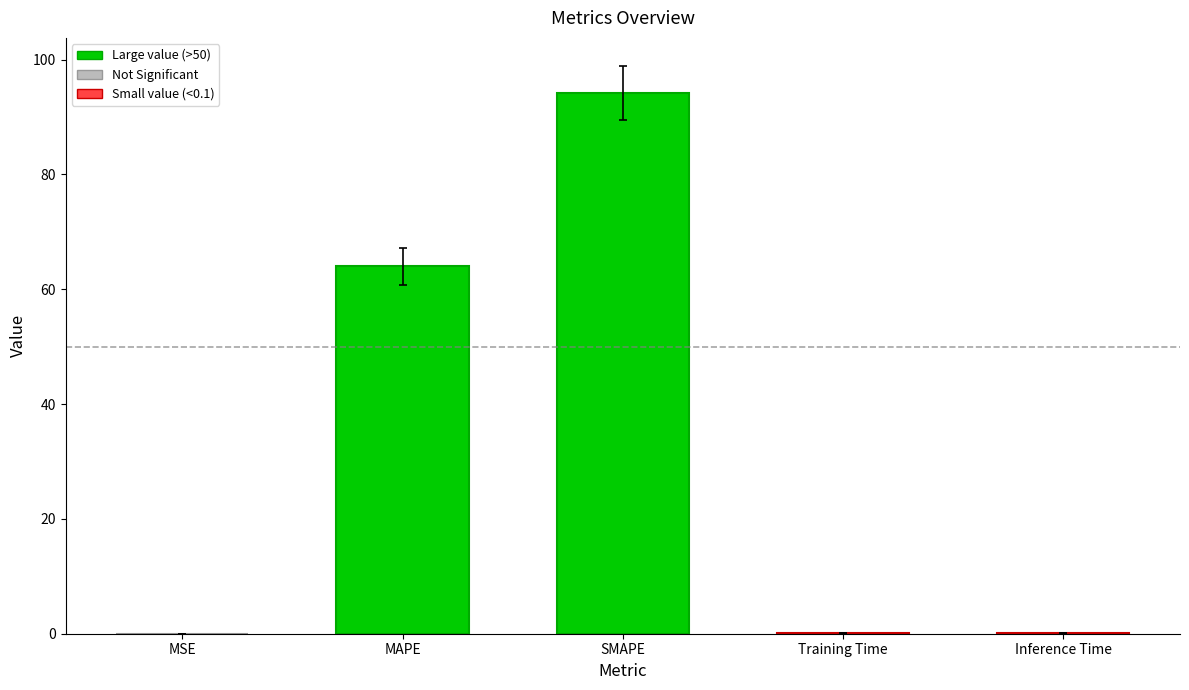

What is the sum of all values?

158.3